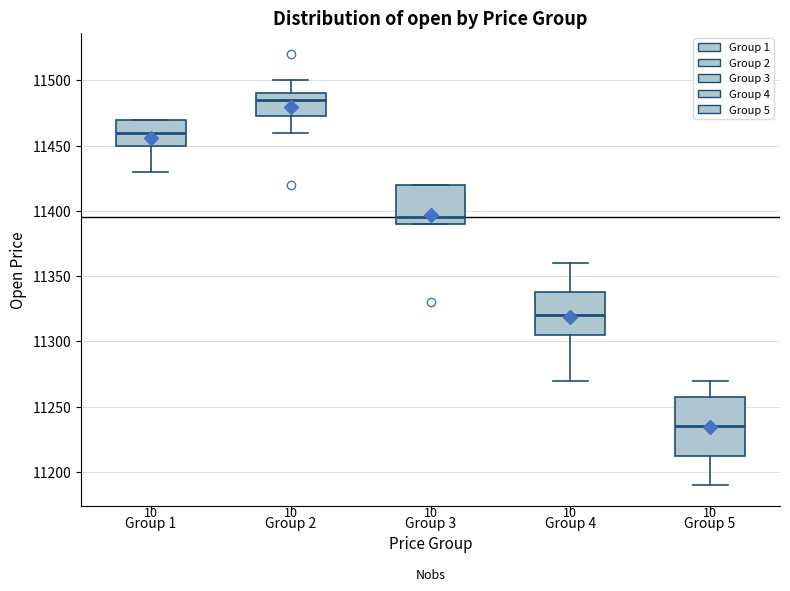

Reading left to right, transcribe this box plot: for each box, give where its median line is, the range the box spans, and where its two whiskers end, as read against the y-axis. The values are not printed on the chart, so give them approximately, as read against the axis.

Group 1: median 11460, box 11450 to 11470, whiskers 11430 to 11470
Group 2: median 11485, box 11475 to 11490, whiskers 11460 to 11500
Group 3: median 11395, box 11390 to 11420, whiskers 11390 to 11420
Group 4: median 11320, box 11305 to 11340, whiskers 11270 to 11360
Group 5: median 11235, box 11215 to 11260, whiskers 11190 to 11270